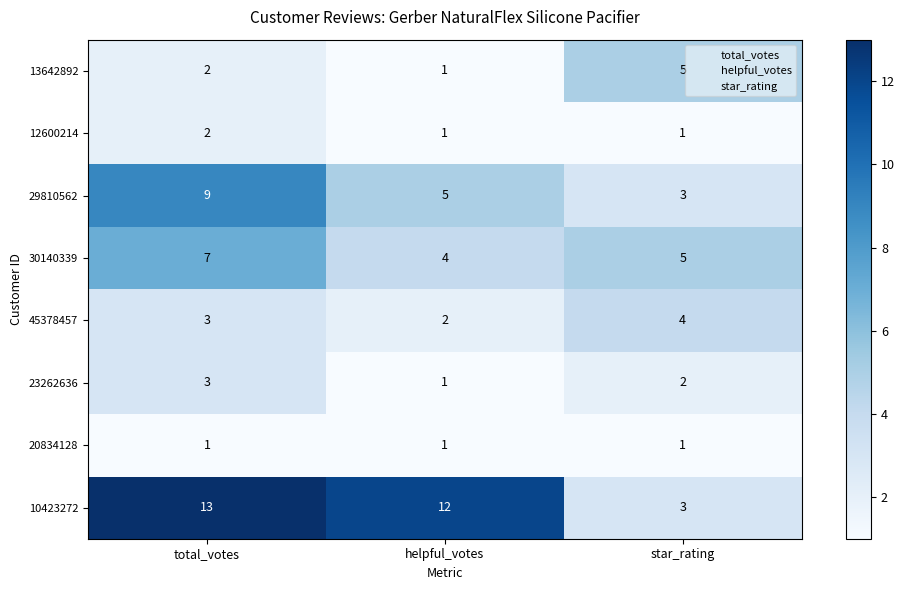

Rank the series by their maximum value, from highest to lowest.

10423272, 29810562, 30140339, 13642892, 45378457, 23262636, 12600214, 20834128